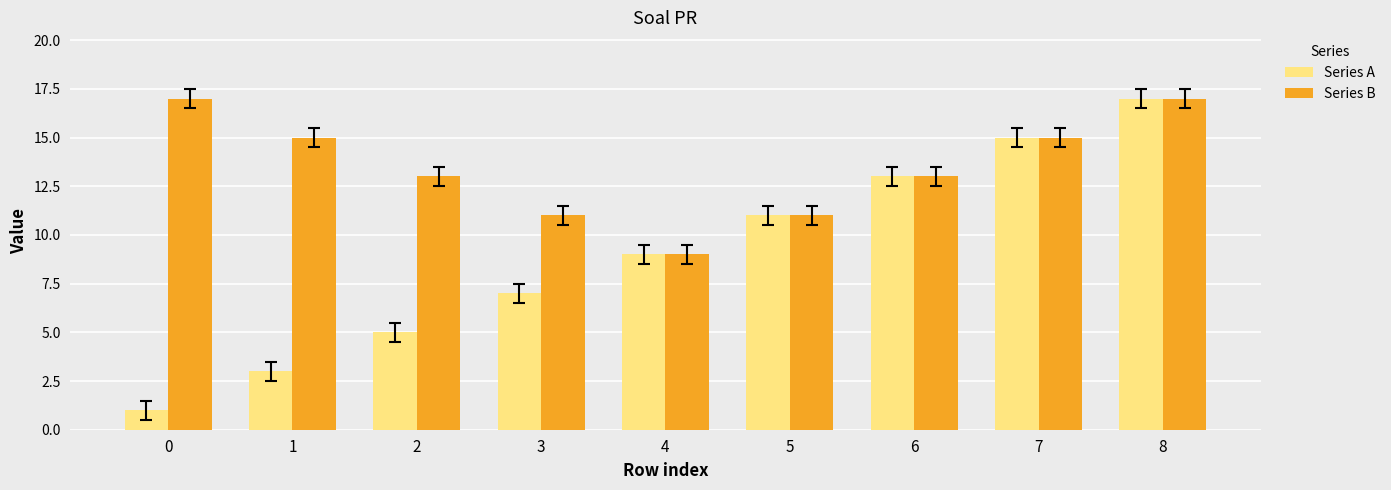

Rank the series by their average value, from highest to lowest.

Series B, Series A